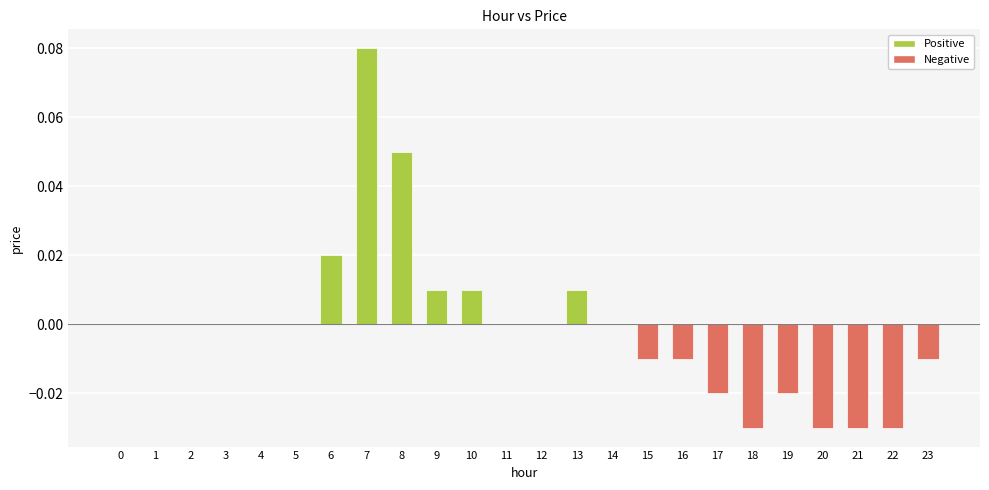

The chart shows a value of -0.0 at 18. True or false?

True